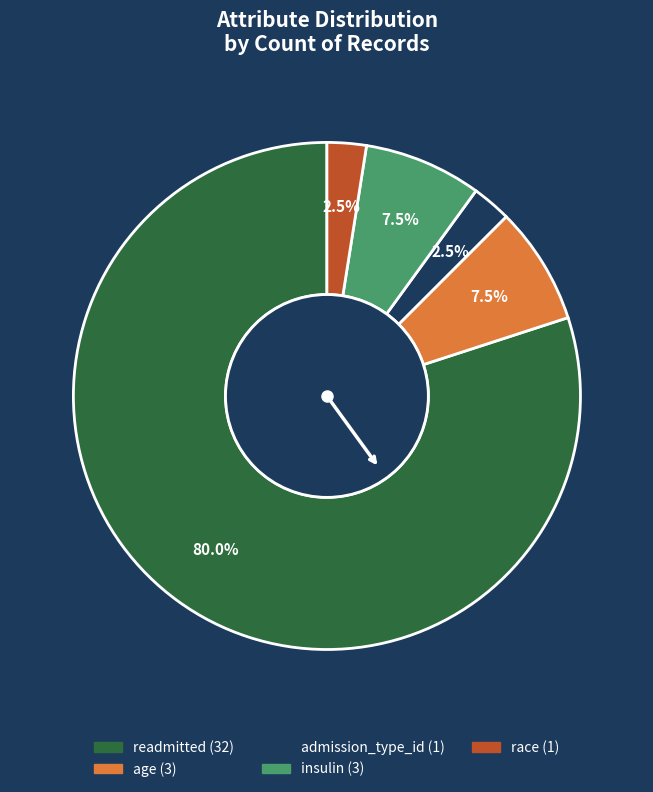

The age slice represents 20% of the pie. True or false?

False